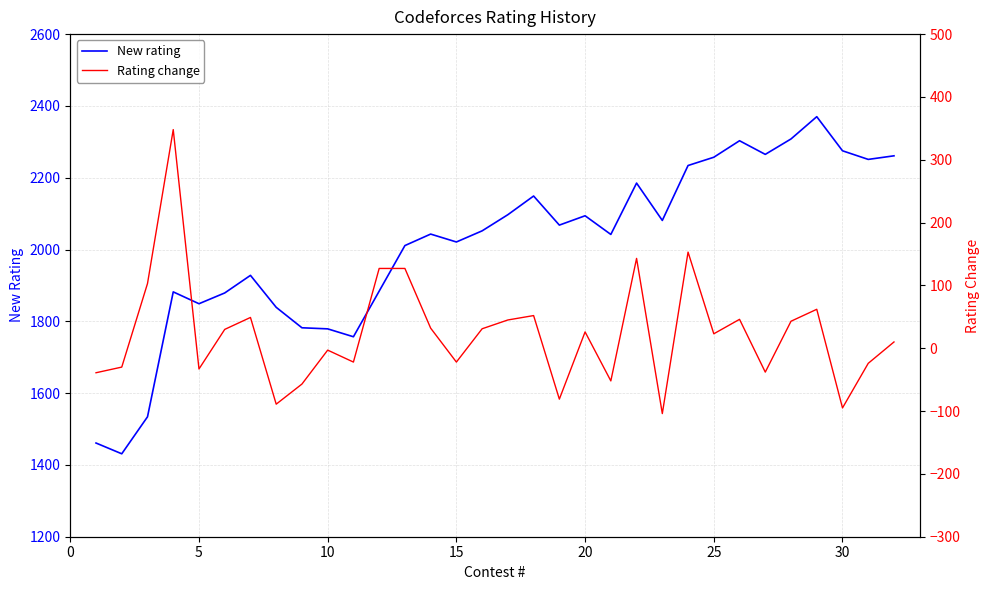

What is the maximum value for New rating?

2370